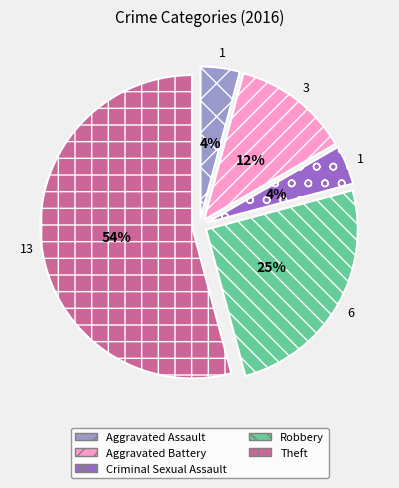

What is the ratio of the value at Criminal Sexual Assault to the value at Aggravated Assault?

1.0